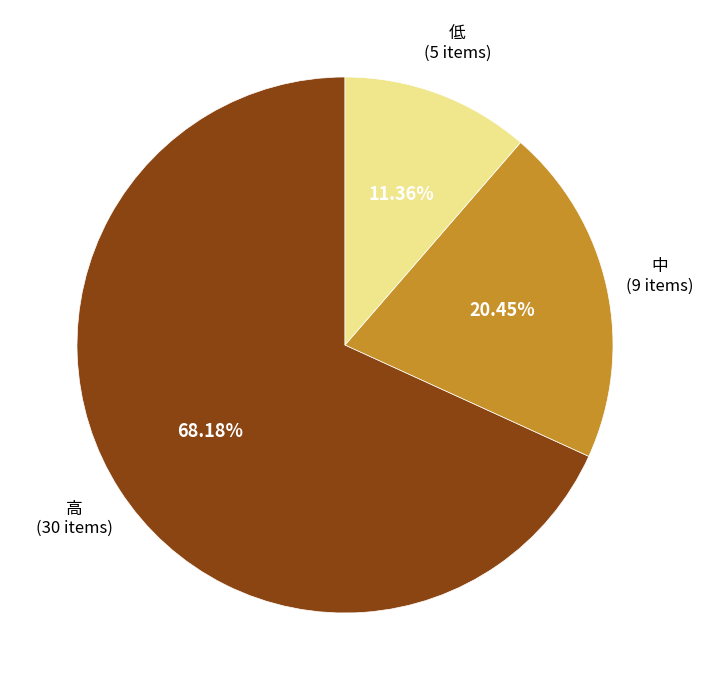

How many segments does this pie chart have?

3